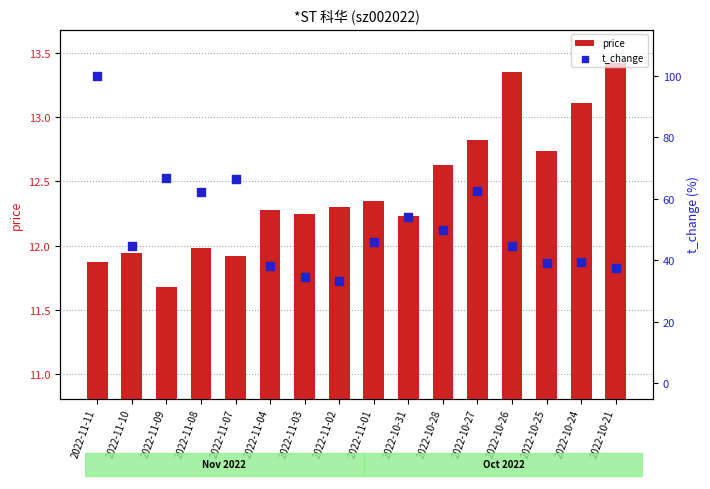

At how many categories does at least one series exceed 70?

1